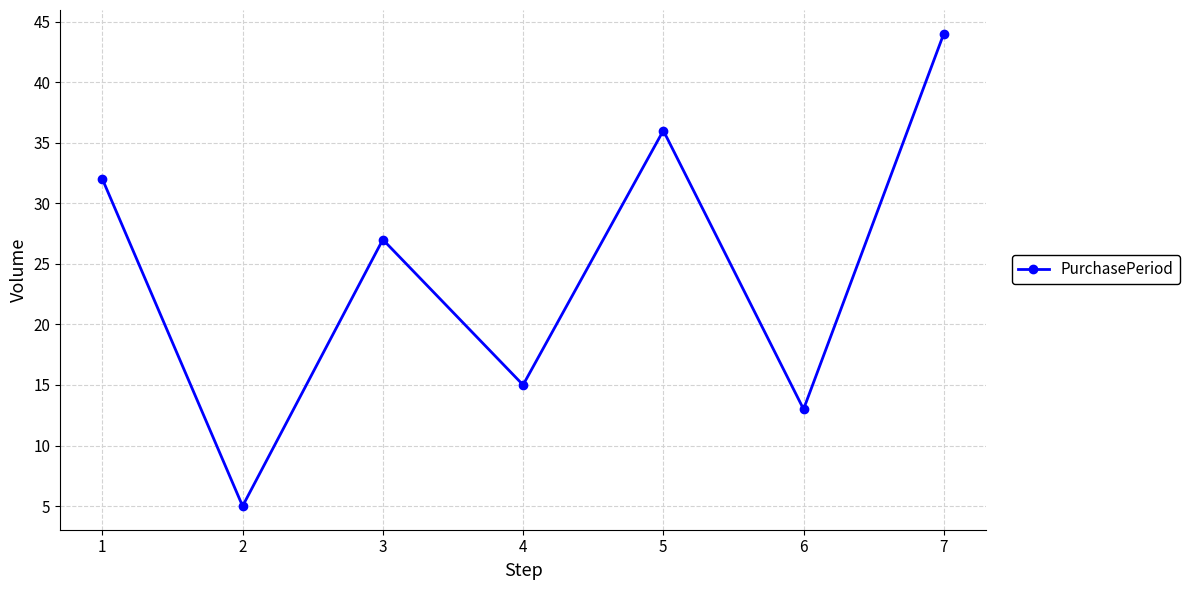

The chart shows a value of 22 at 5. True or false?

False